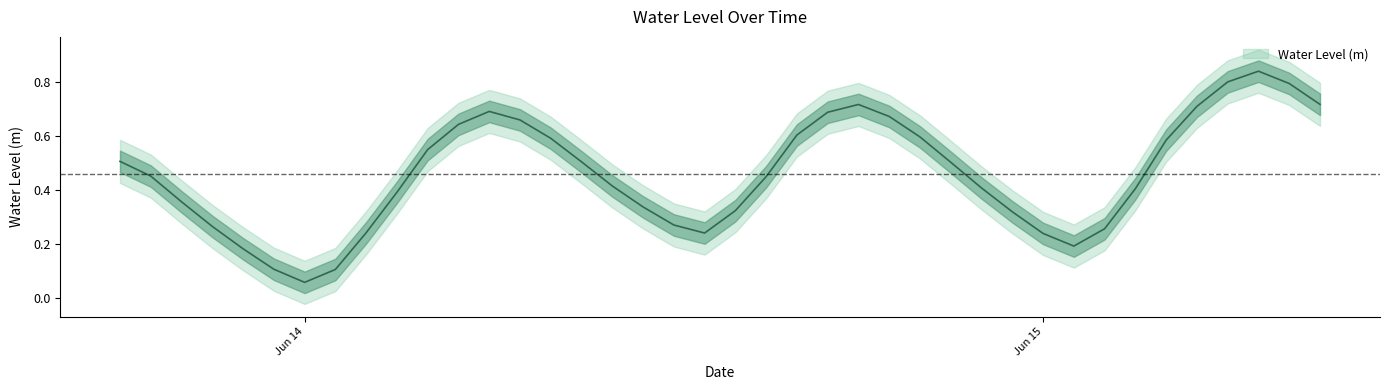

How many lines are shown in the chart?

1